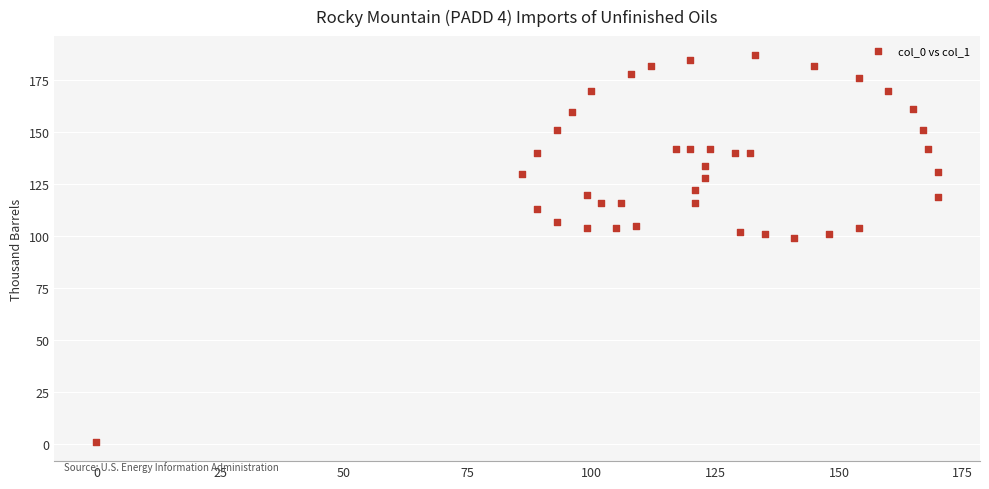

What is the range of X values (max minus min)?

170